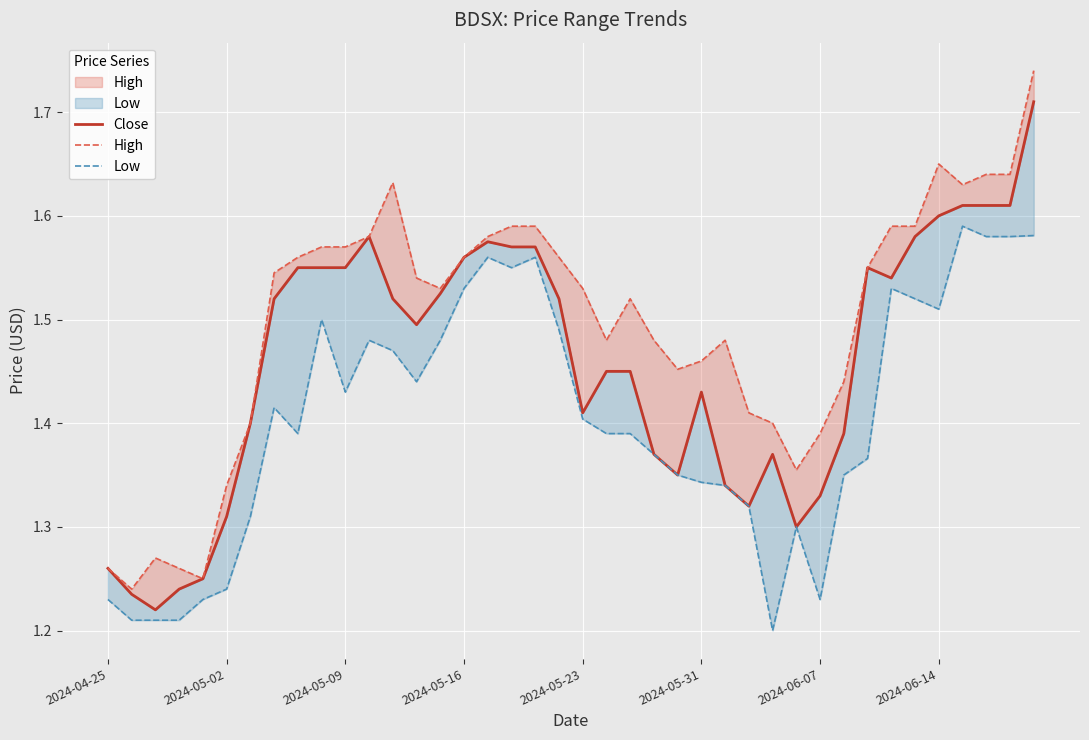

How many interior local valleys does the Low series have?

7